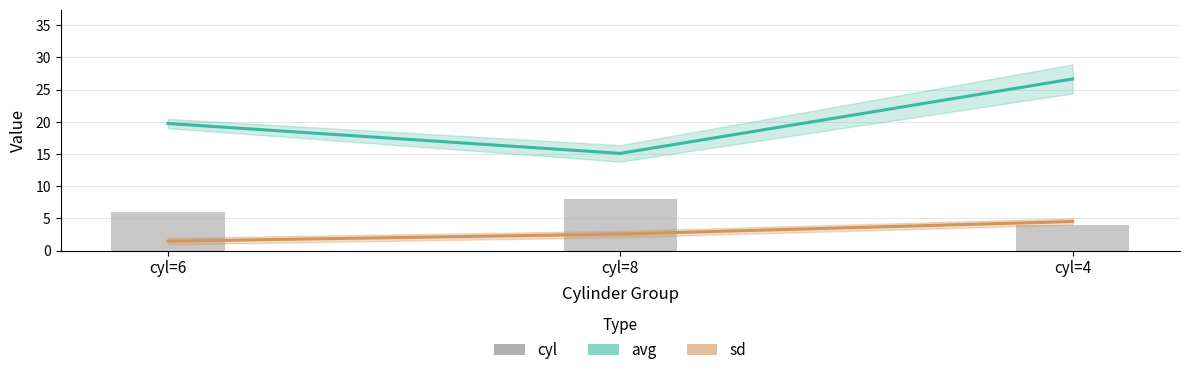

What is the spread (max minus min) of values at cyl=8?

12.5